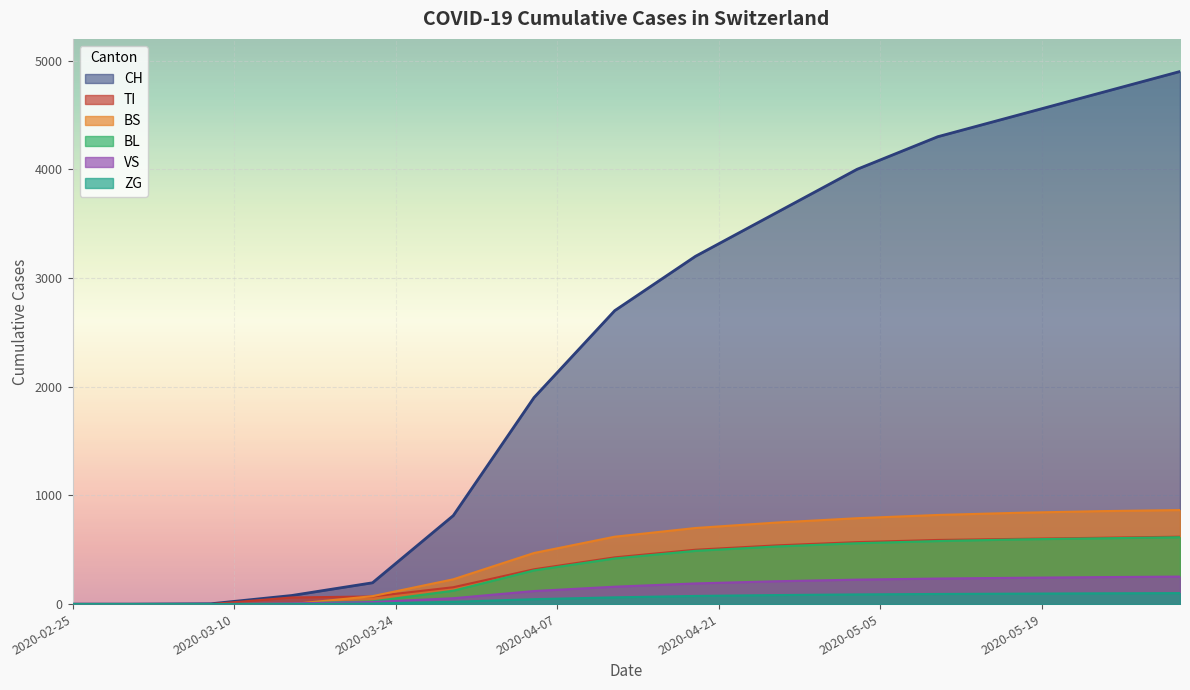

How many values in BL are above zero?

12